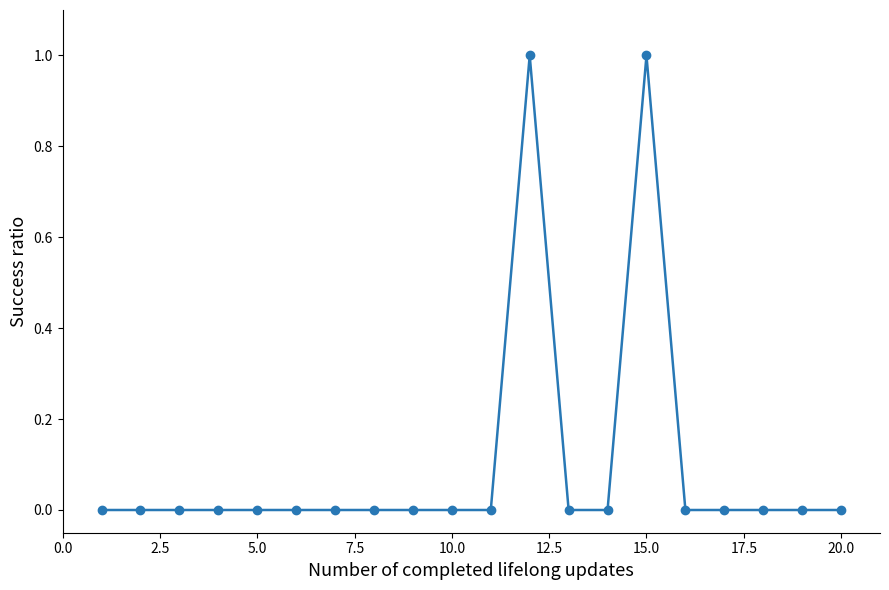

How many lines are shown in the chart?

1